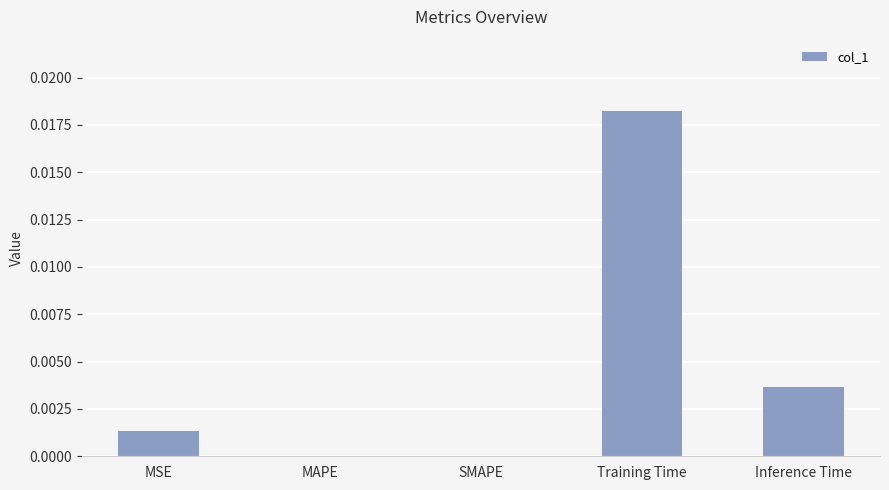

Is it true that the value at SMAPE is 0.0?

True